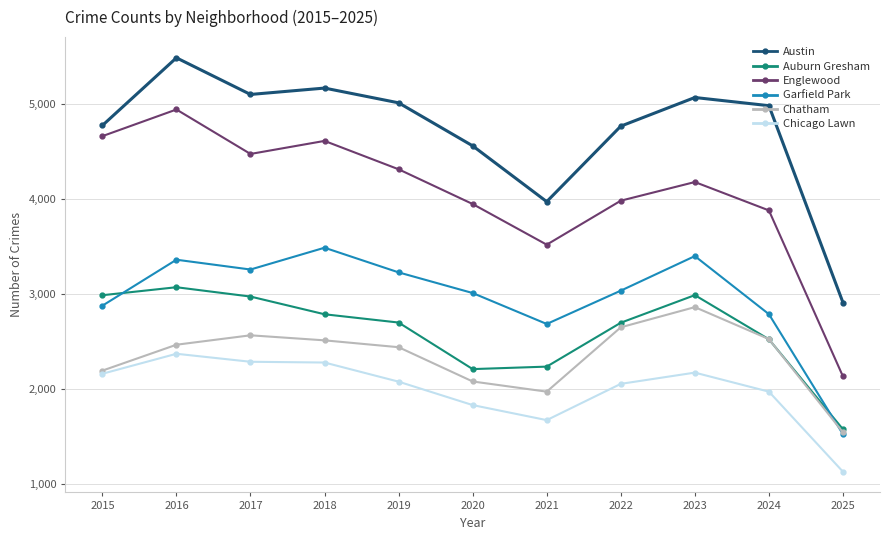

Where is the first local minimum for Austin?

2017